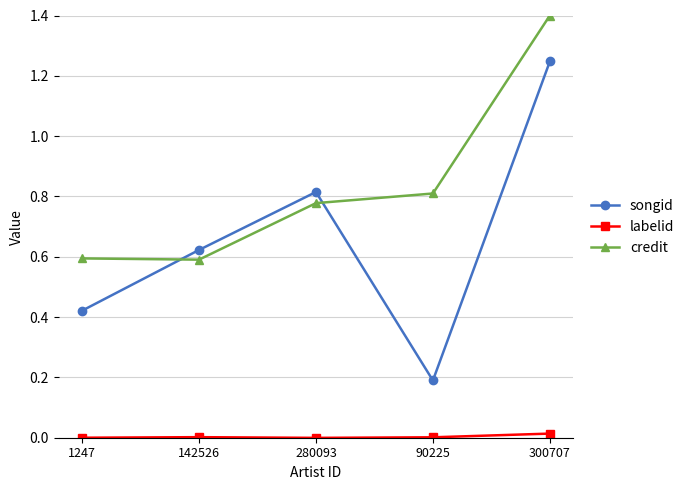

What is the label of the 3rd point from the left?

280093